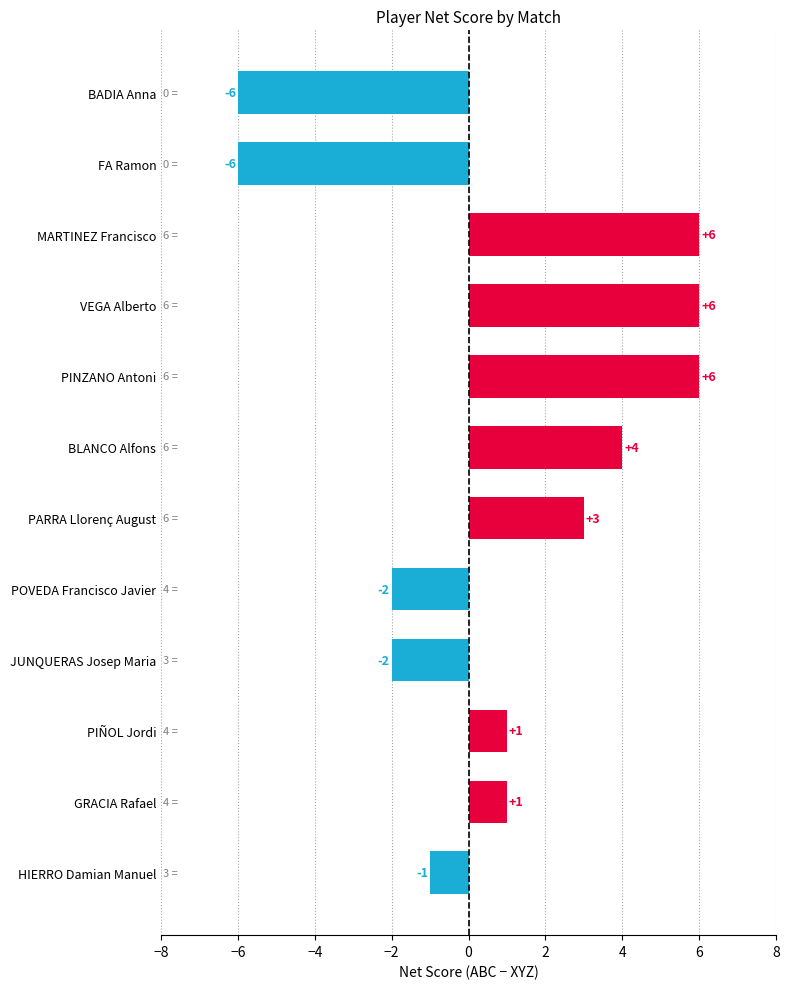

What is the difference between the maximum and minimum values?

12